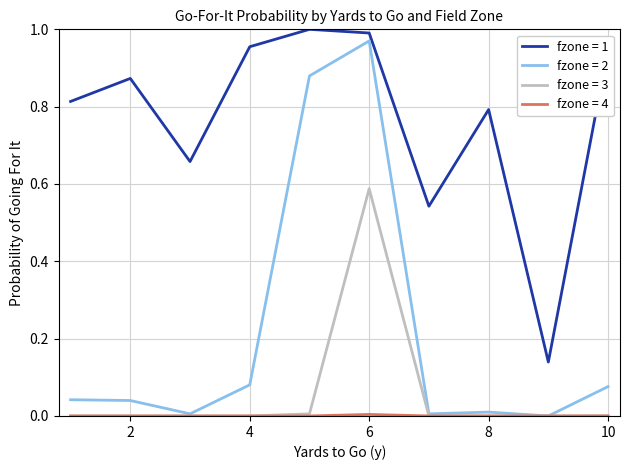

True or false: fzone = 1 and fzone = 2 cross at least once.

False